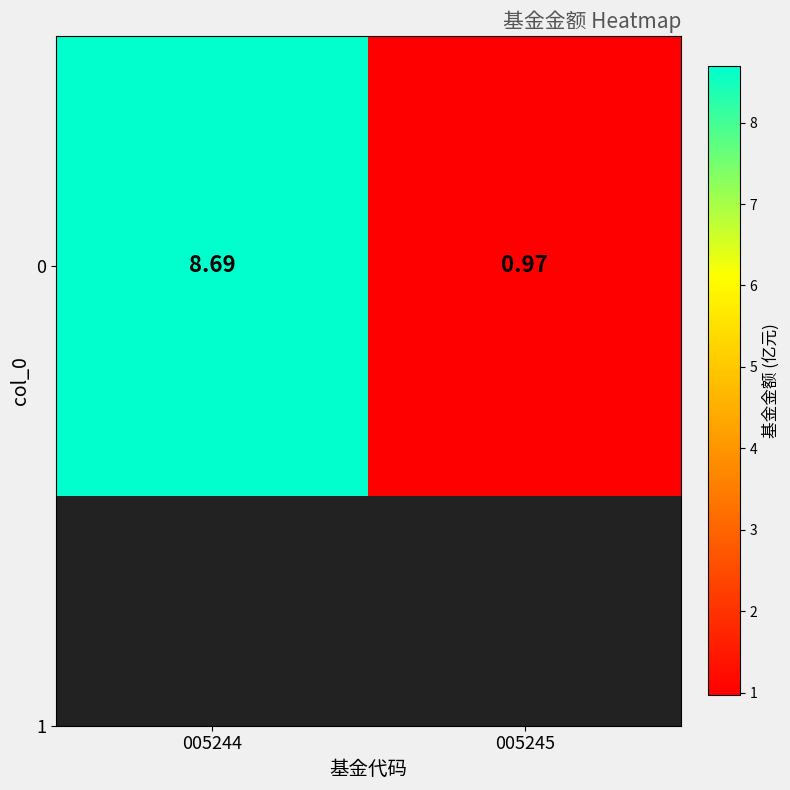

At which category does the chart reach its minimum across all series?

005245